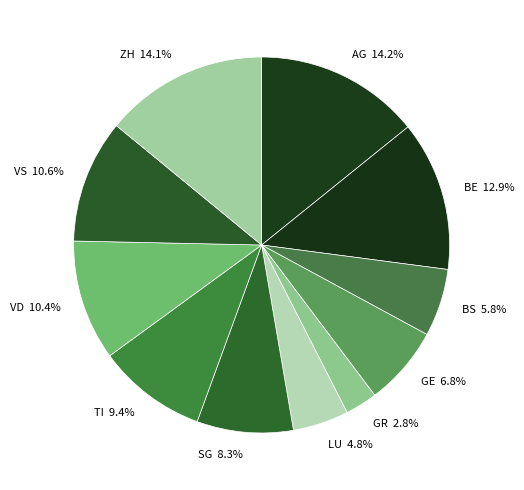

How many segments does this pie chart have?

11